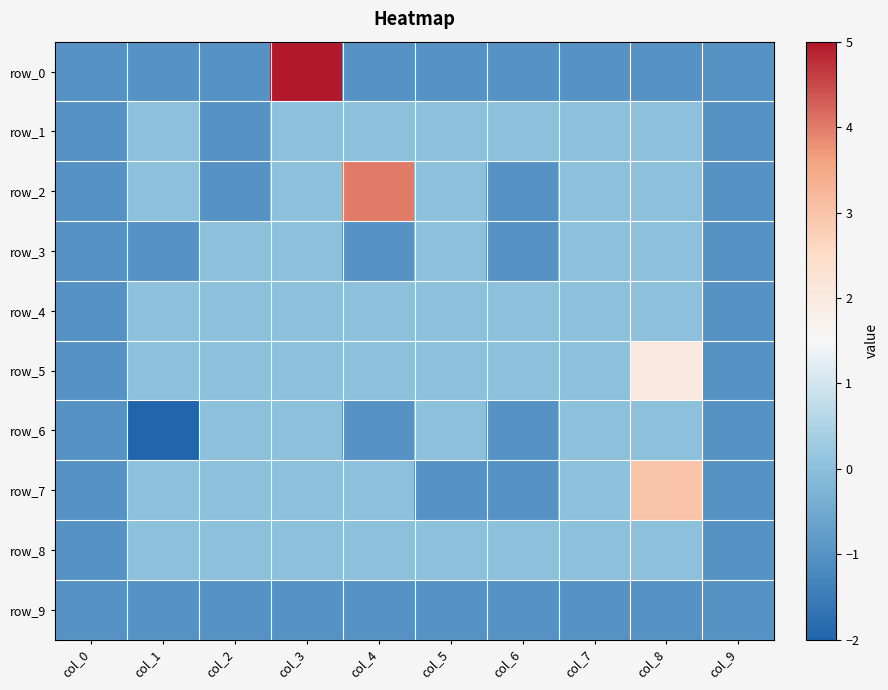

Between col_7 and col_5, which is larger?

col_7